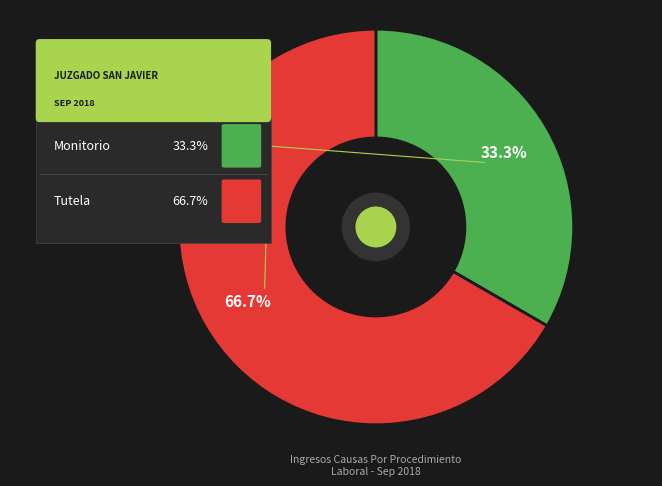

Count the number of slices in the pie.

2